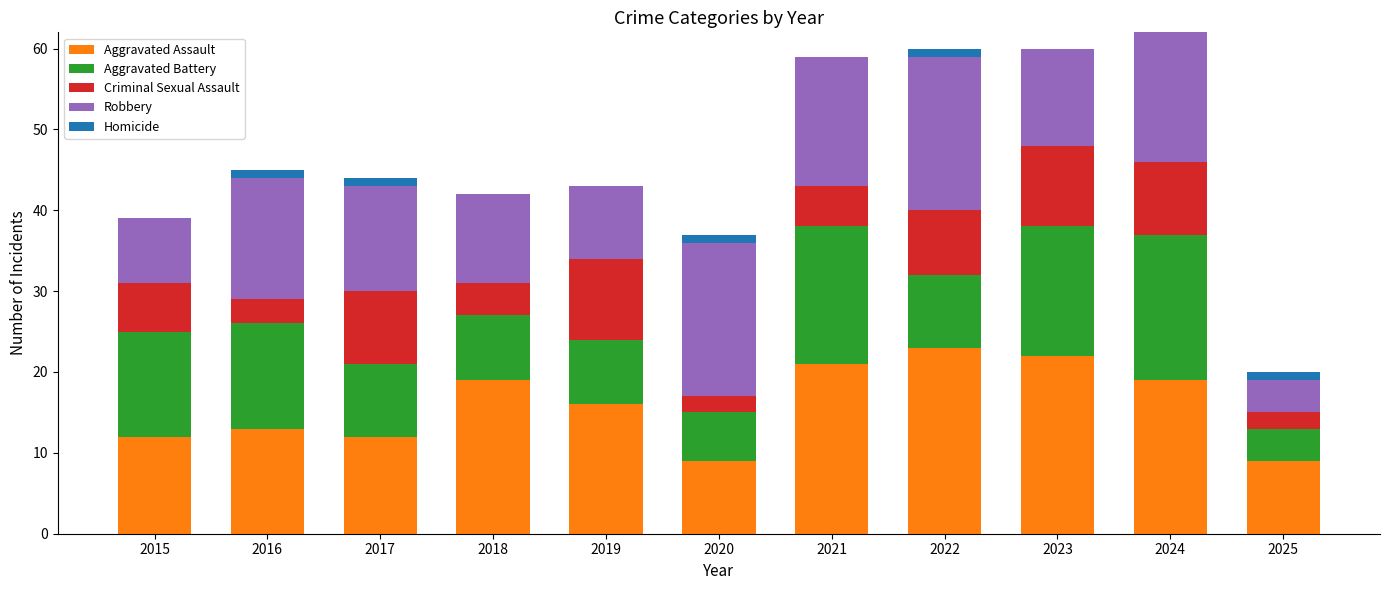

What is the sum of all Aggravated Assault values?

175